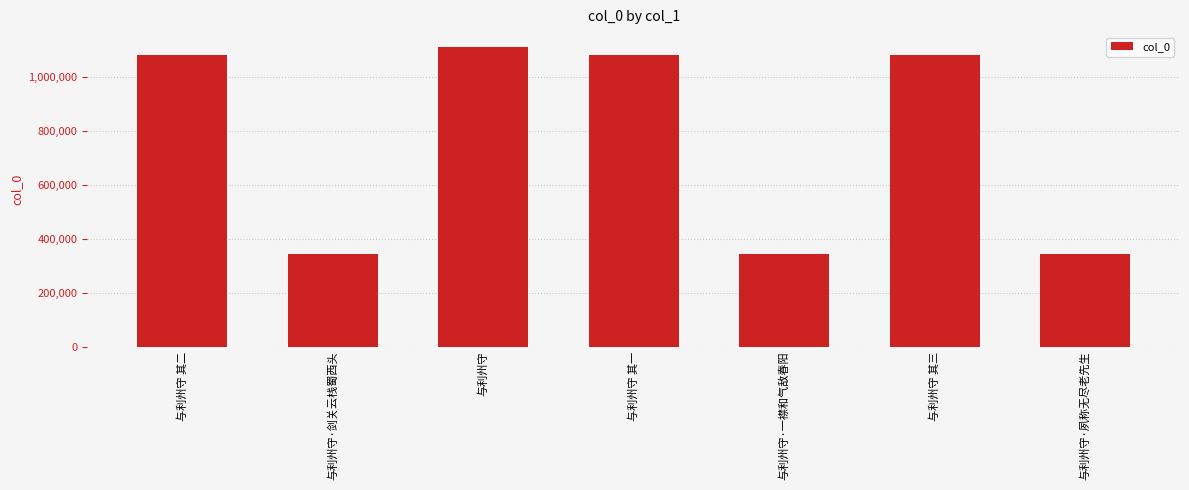

What is the maximum value shown in the chart?

1112059